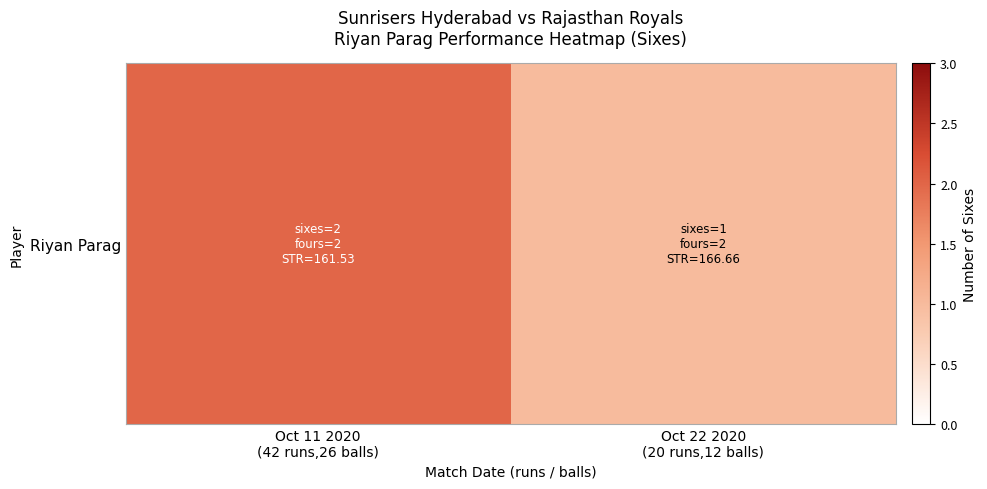

What is the difference between the values at Oct 11 2020
(42 runs,26 balls) and Oct 22 2020
(20 runs,12 balls)?

1